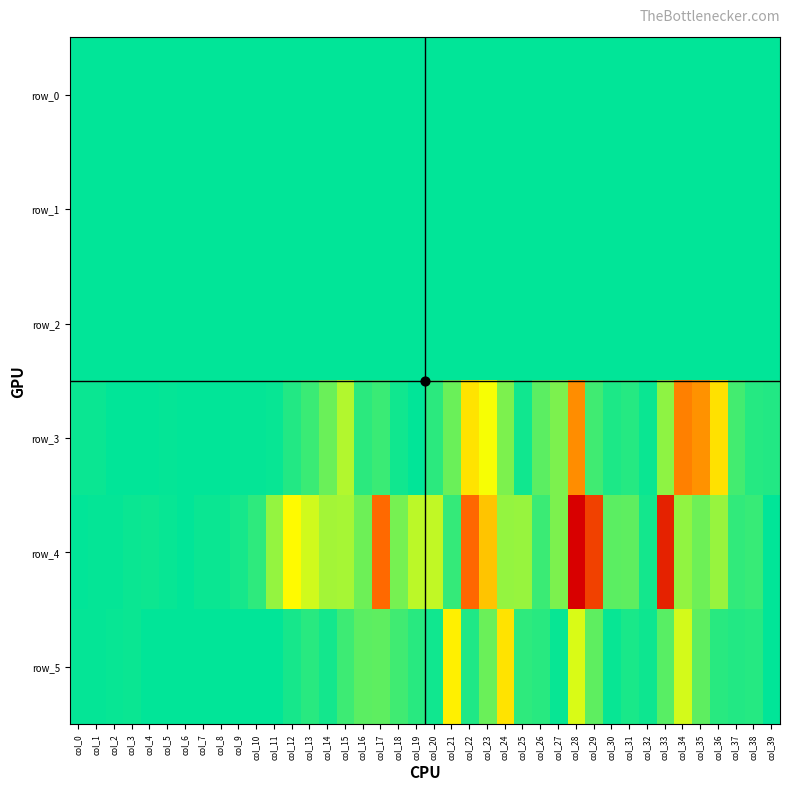

What is the difference between the maximum and minimum values in the row_0 series?

0.9